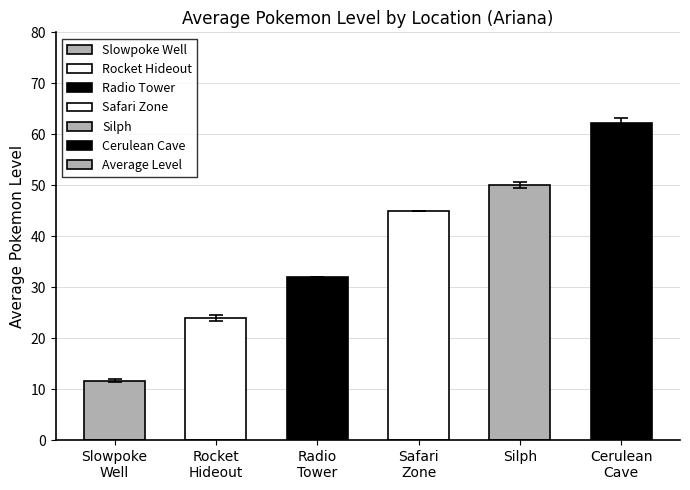

Reading left to right, what are all the values shown in this chart?

11.7	24.0	32.0	45.0	50.0	62.2